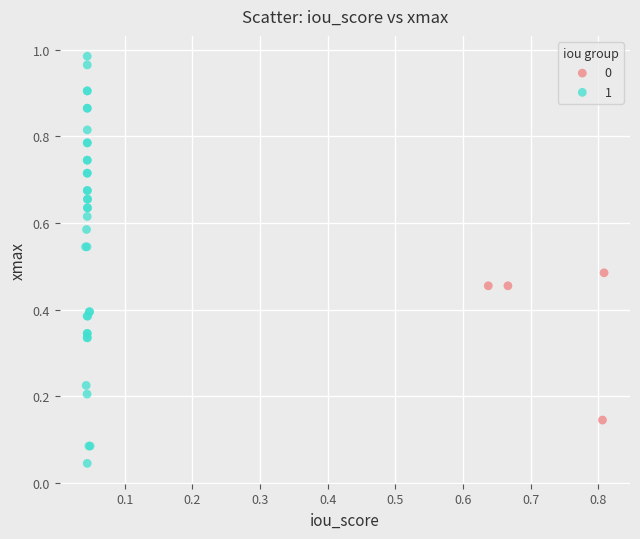

Which series contains the highest Y value?

1